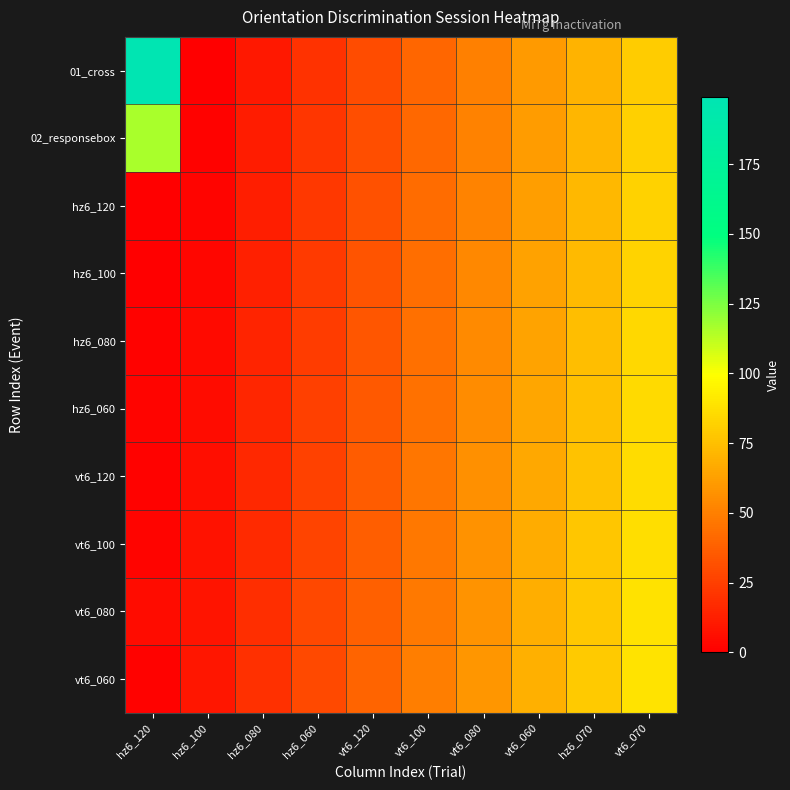

Which series has the largest total across all categories?

01_cross